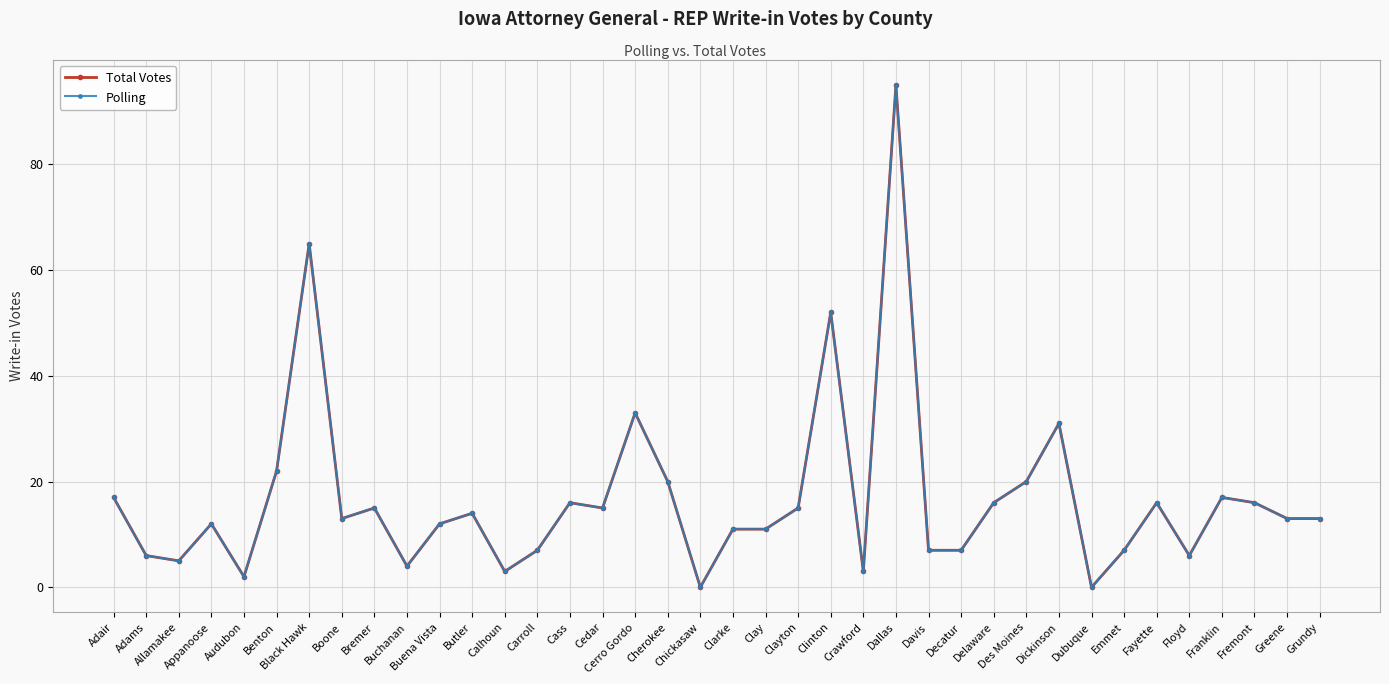

Which series has the widest spread of values?

Total Votes